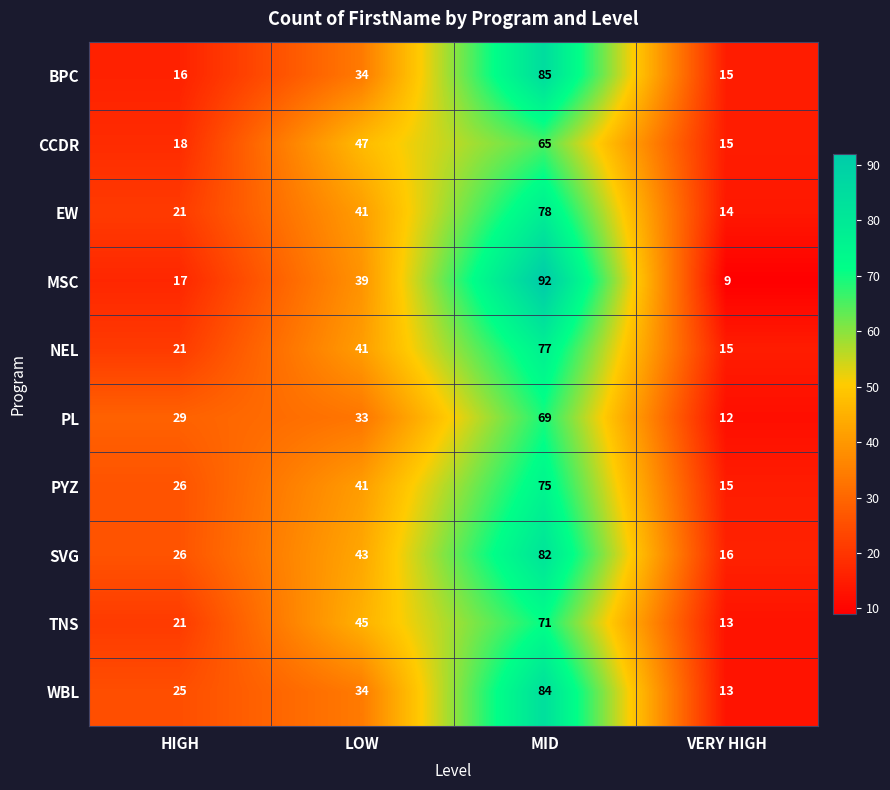

At which label is NEL closest to 46?

LOW